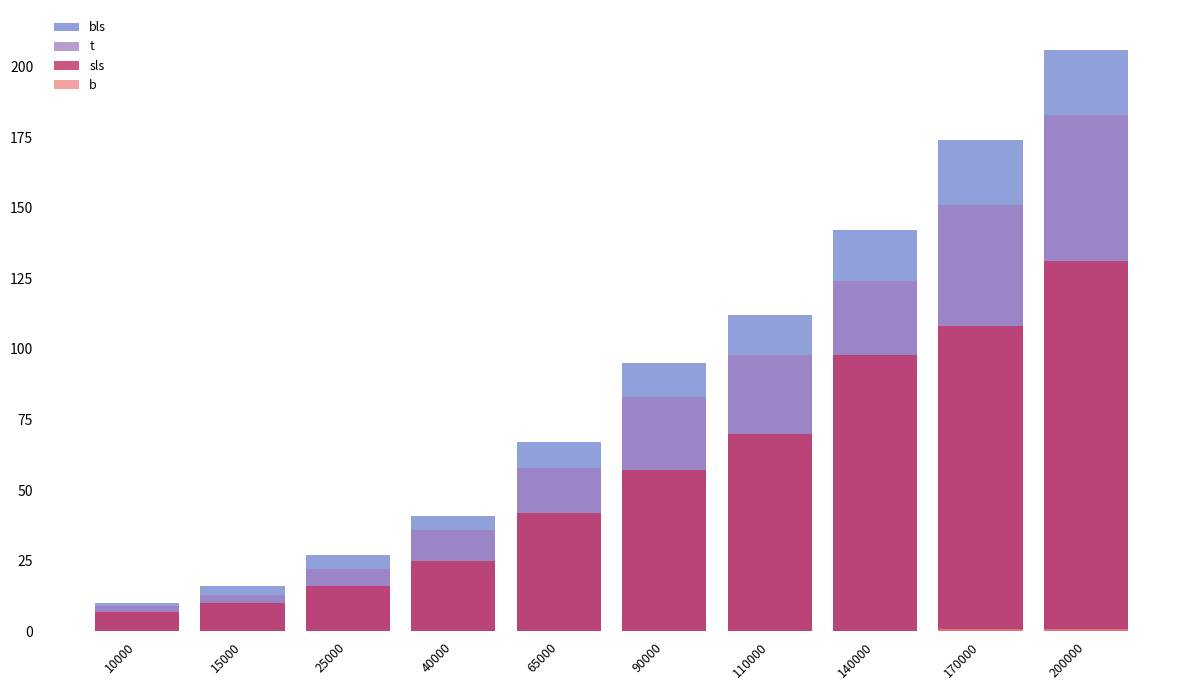

At which label is bls closest to 108?

110000